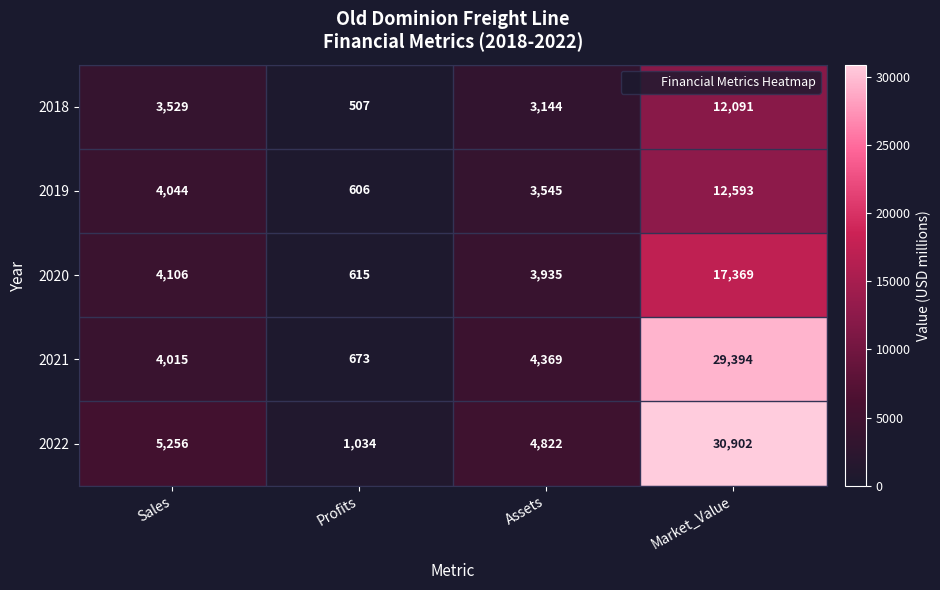

Between Profits and Market_Value, which series saw the biggest shift?

2022